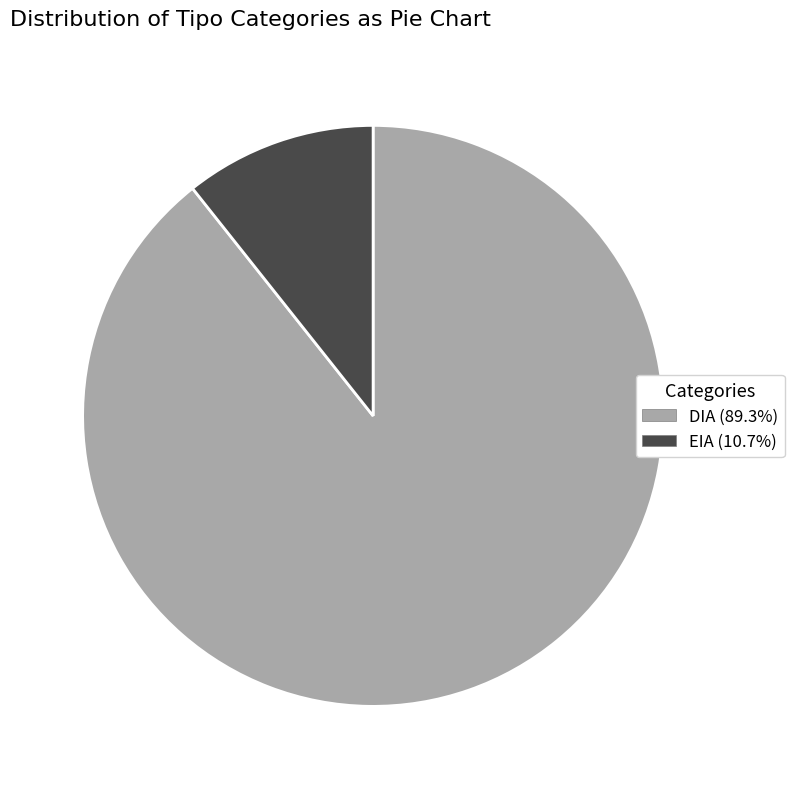

How many slices are in this pie chart?

2